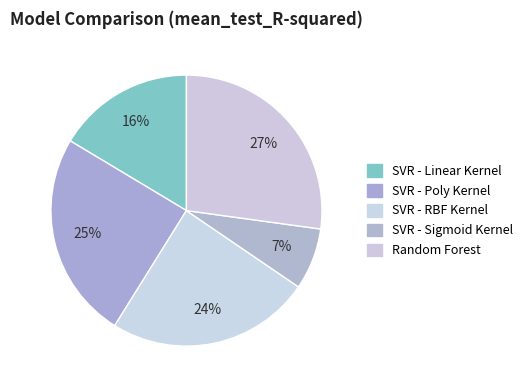

Combined, do Random Forest and SVR - Sigmoid Kernel account for over 50%?

No